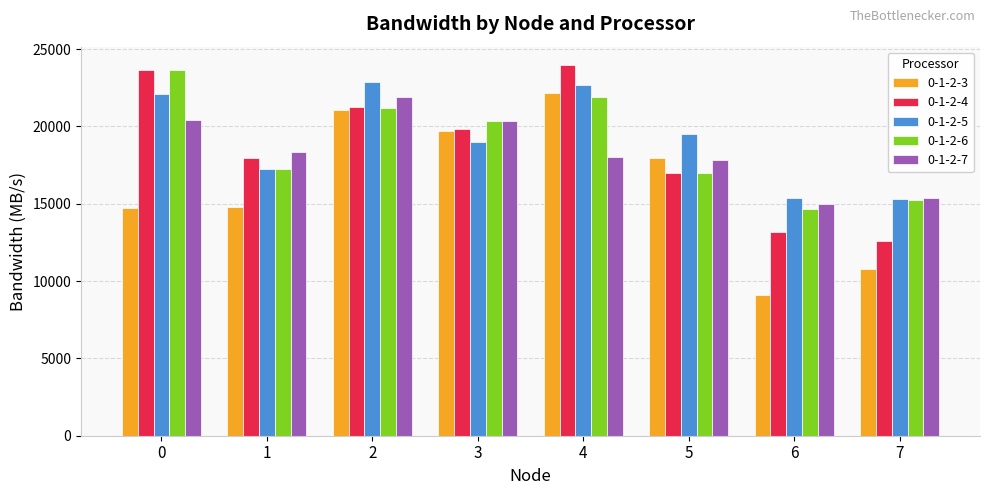

What is the difference between the 0-1-2-3 values at 0 and 6?

5626.2